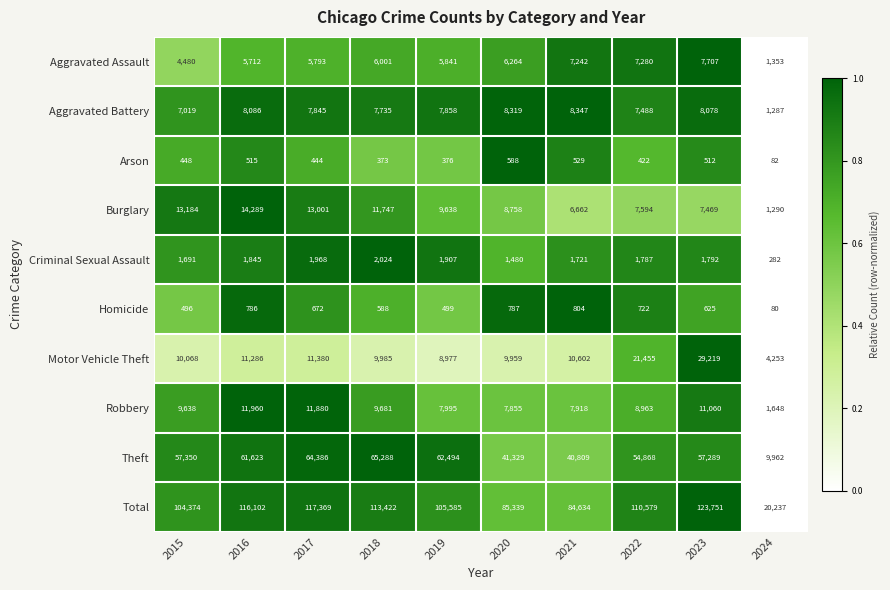

Is it true that Aggravated Assault equals 10241 at 2022?

False